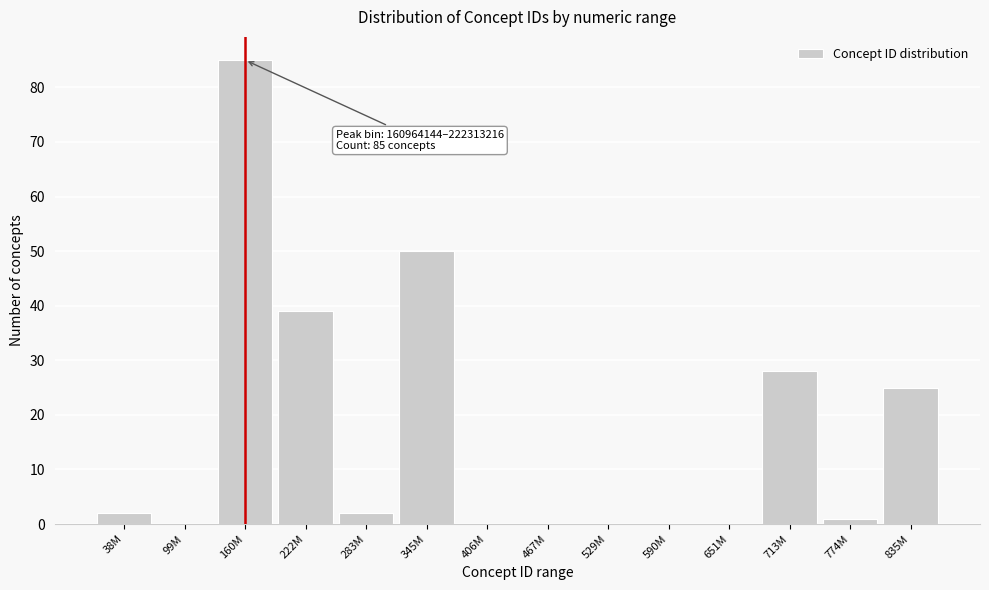

Reading left to right, what are all the values shown in this chart?

38M=2	99M=0	160M=85	222M=39	283M=2	345M=50	406M=0	467M=0	529M=0	590M=0	651M=0	713M=28	774M=1	835M=25